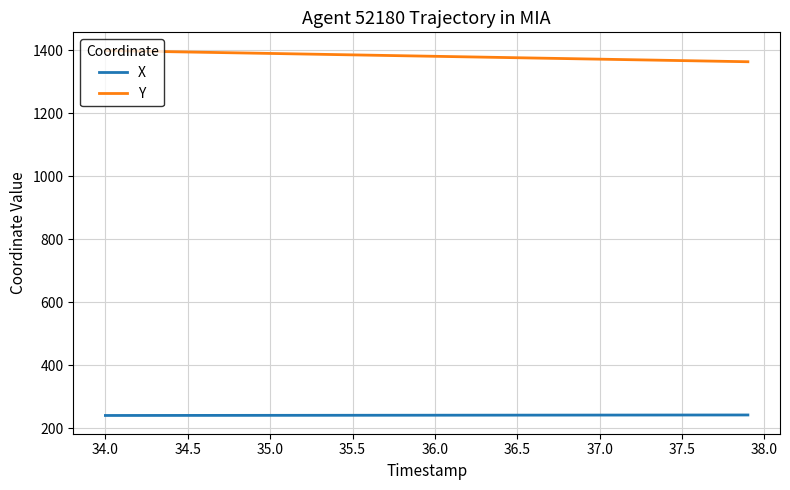

Which series has the largest total across all categories?

Y